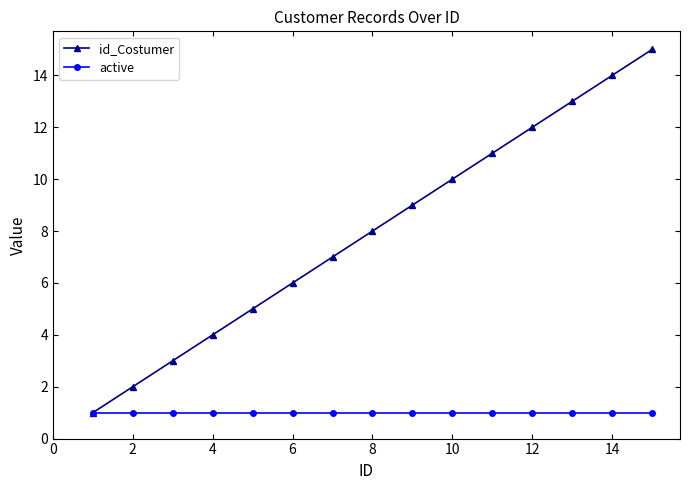

True or false: id_Costumer has more than 1 points higher than both neighbors.

False